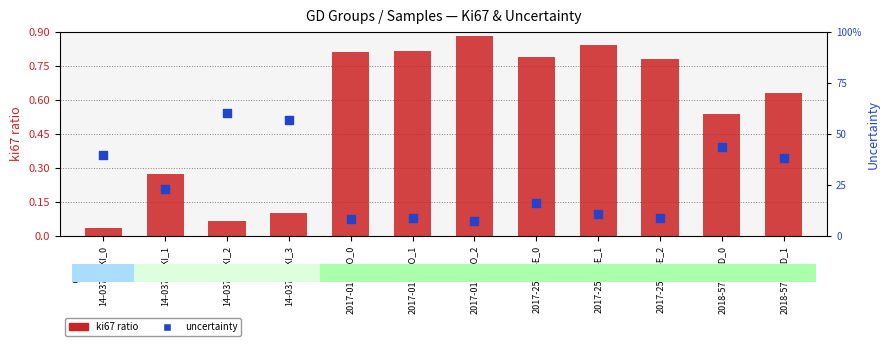

Which series has the largest total across all categories?

ki67 ratio